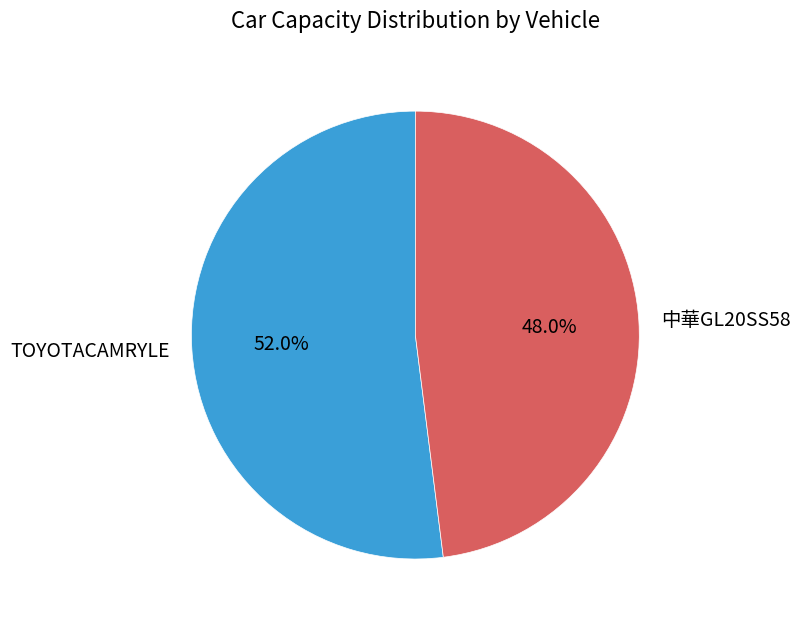

Count the number of slices in the pie.

2